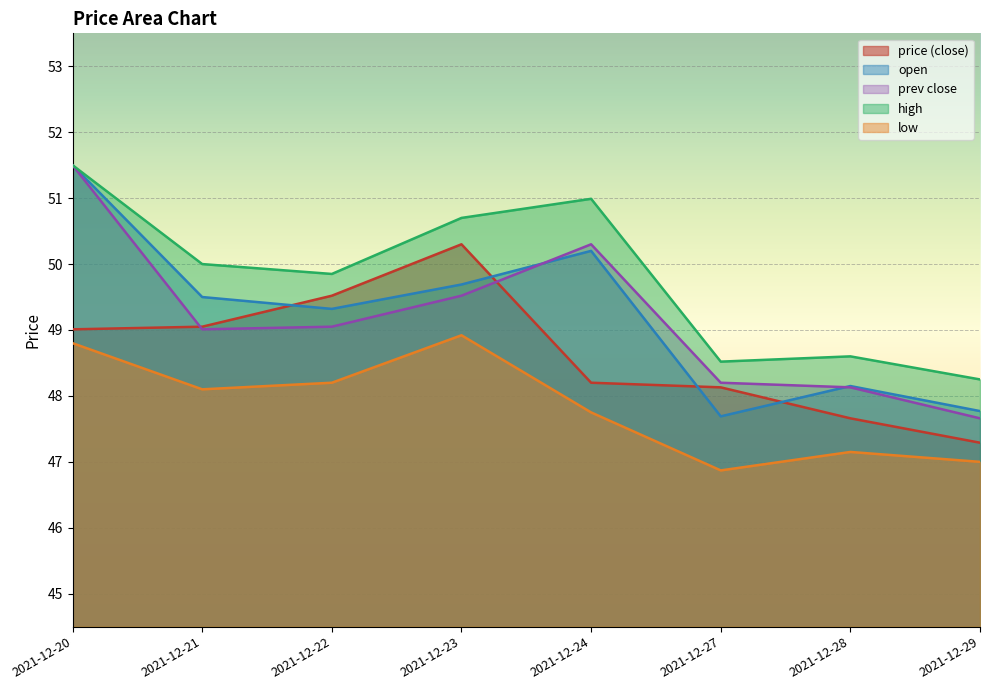

Rank the series at 2021-12-27 from lowest to highest value.

low, open, price, prev_close, high